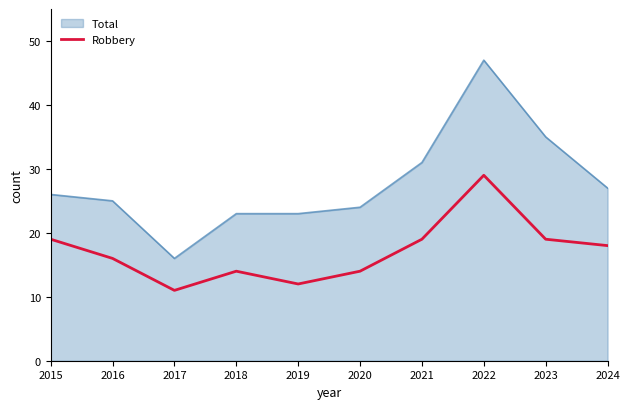

At which label does Total reach its minimum?

2017